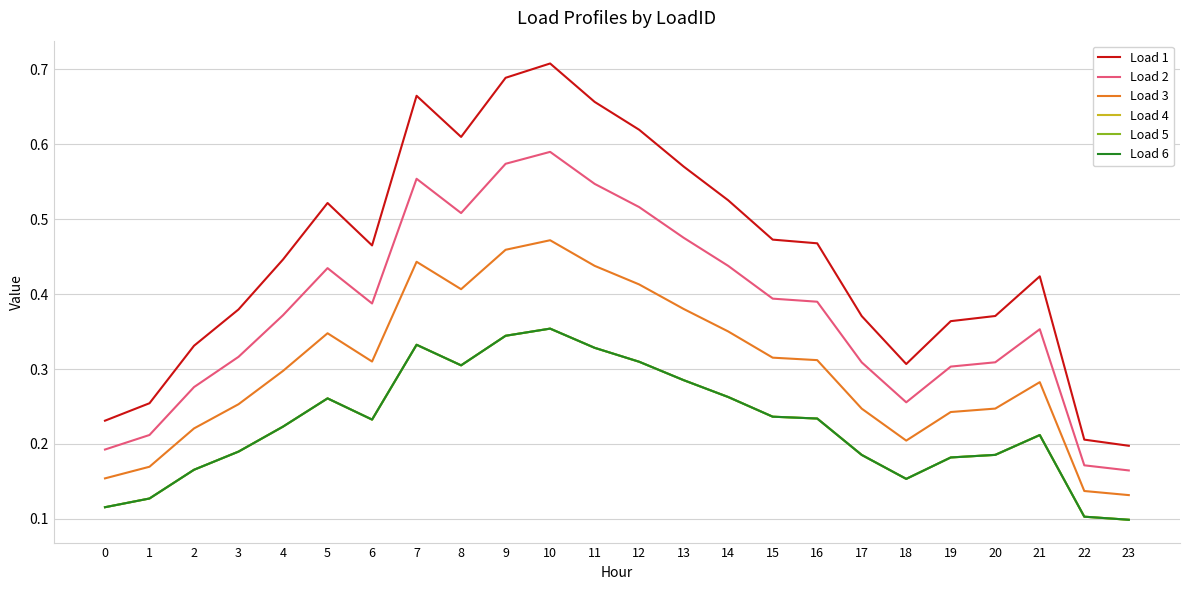

Does the chart display data point markers on the line(s)?

No